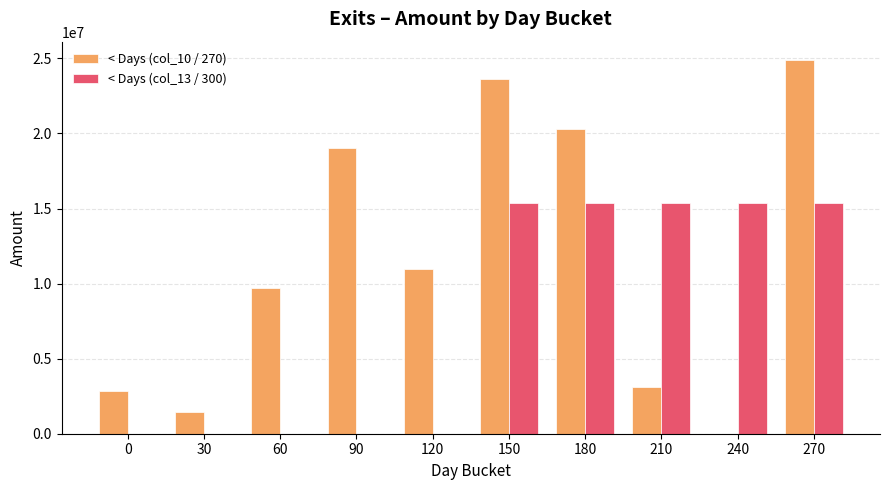

Is the value of < Days (col_10 / 270) at 180 greater than the value of < Days (col_13 / 300) at 30?

Yes